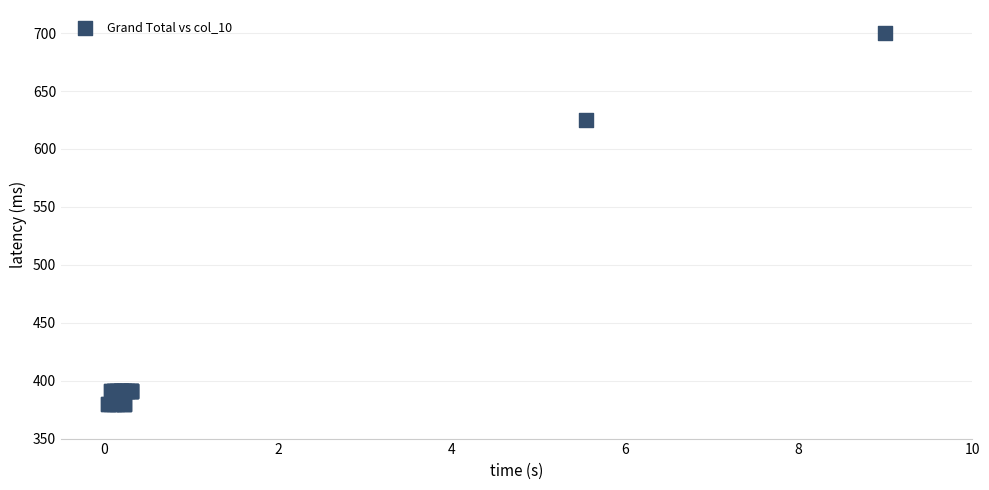

What Y value in the scatter plot is closest to 540?

625.3